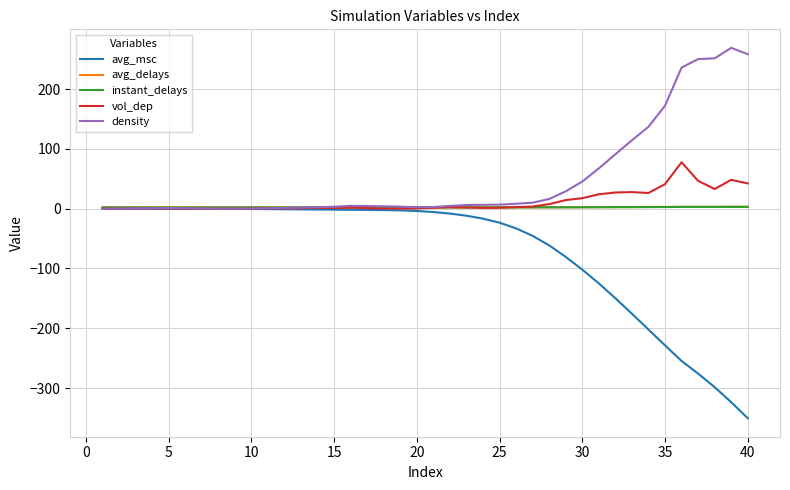

What is the greatest value displayed?

268.9